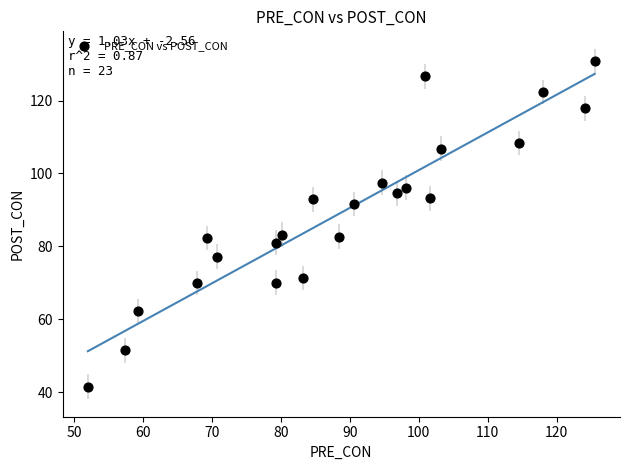

What is the range of Y values (max minus min)?

89.3